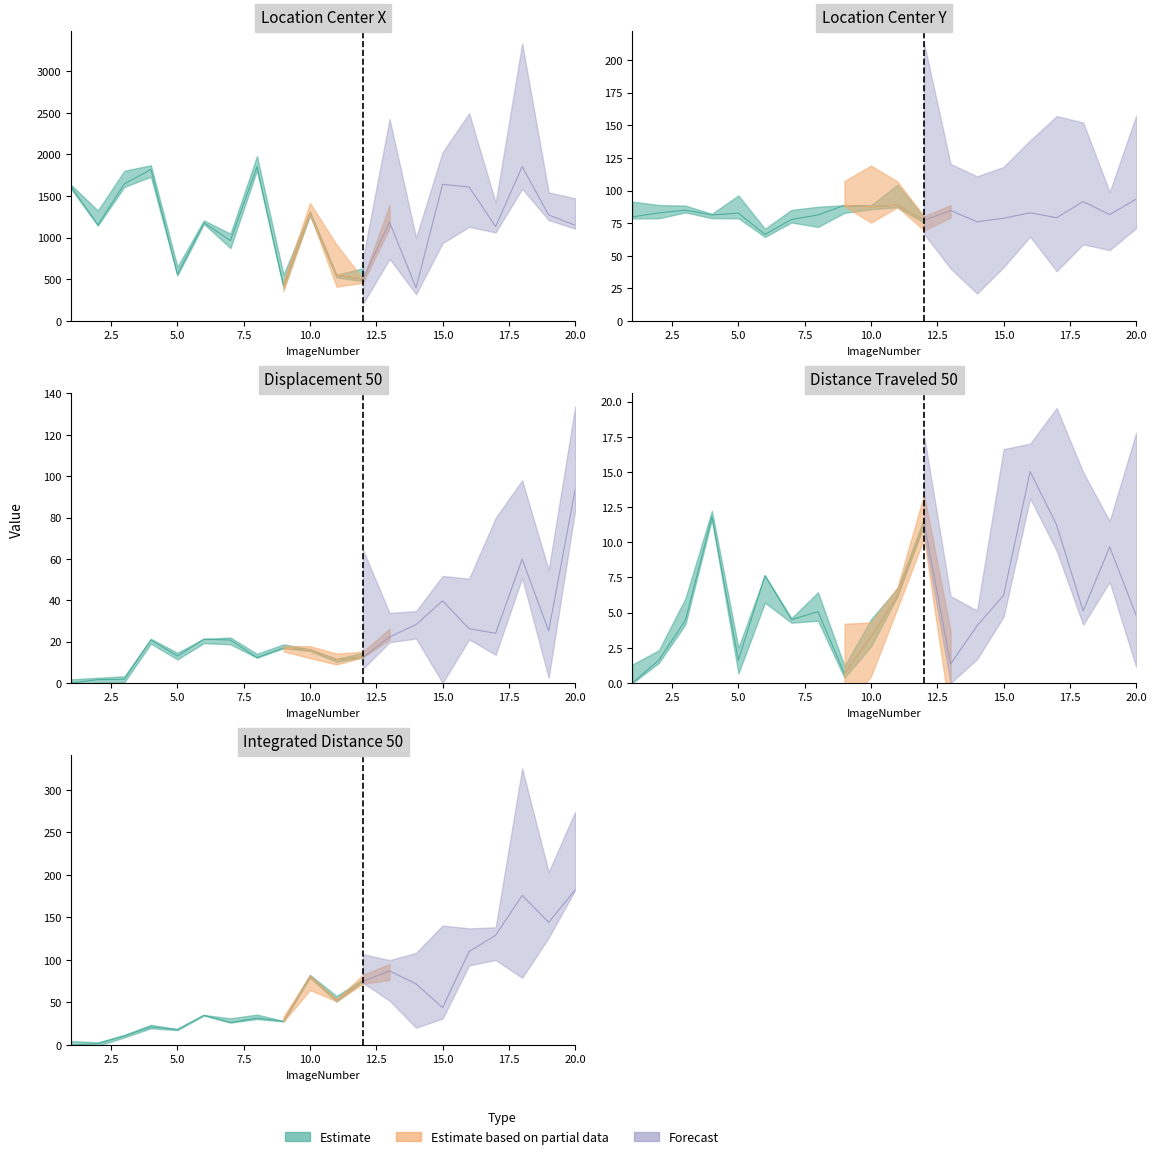

What is the spread (max minus min) of values at 20?

1145.1